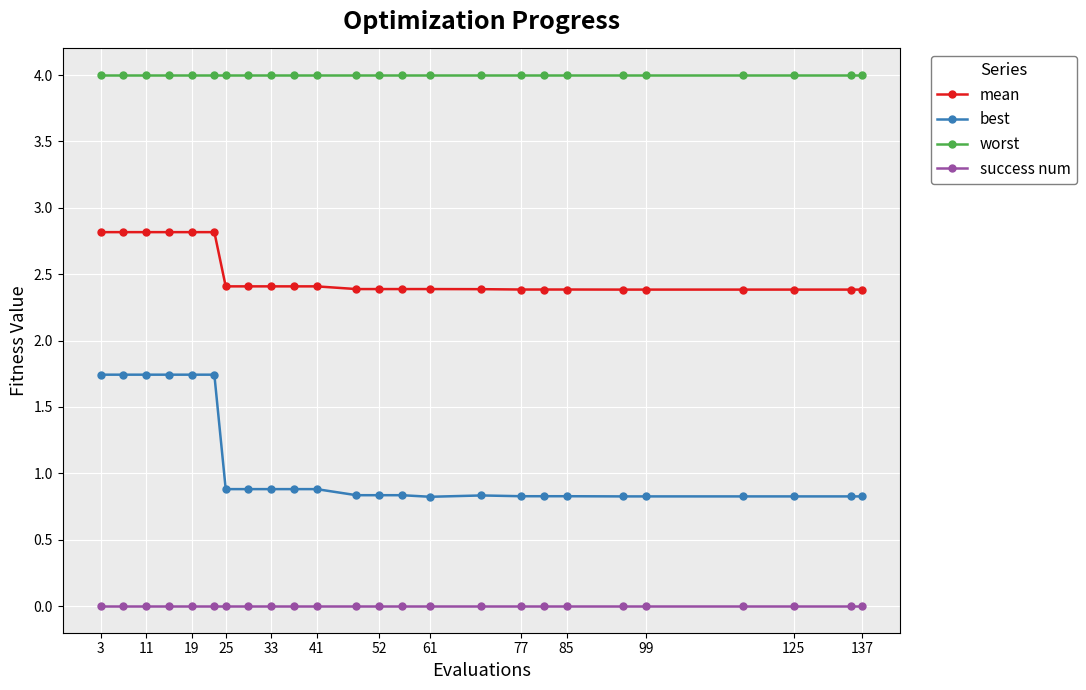

What is the value of the worst point at the 9th from the left?

4.0